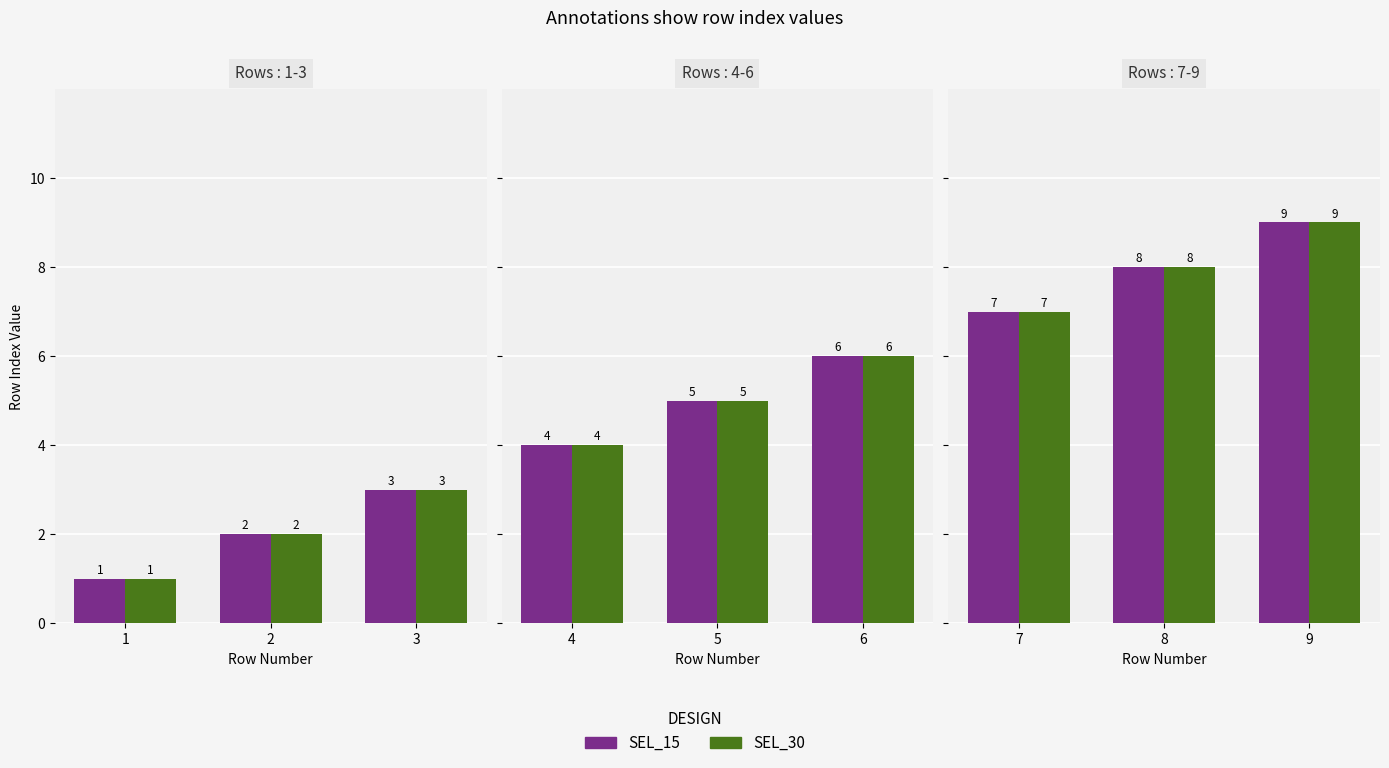

What is the maximum value shown in the chart?

9